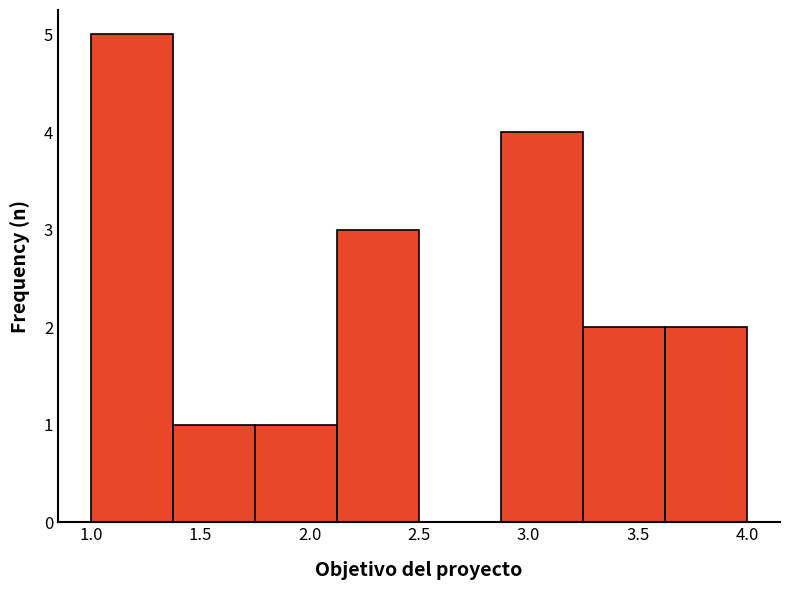

Which range on the x-axis has the tallest bar?

1.000 to 1.375